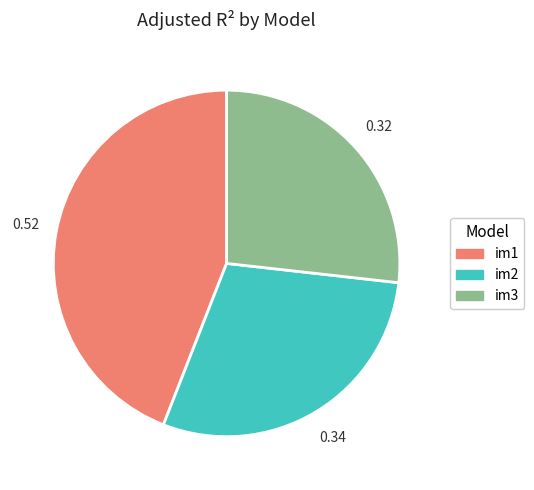

Which category has the biggest portion of the pie?

im1